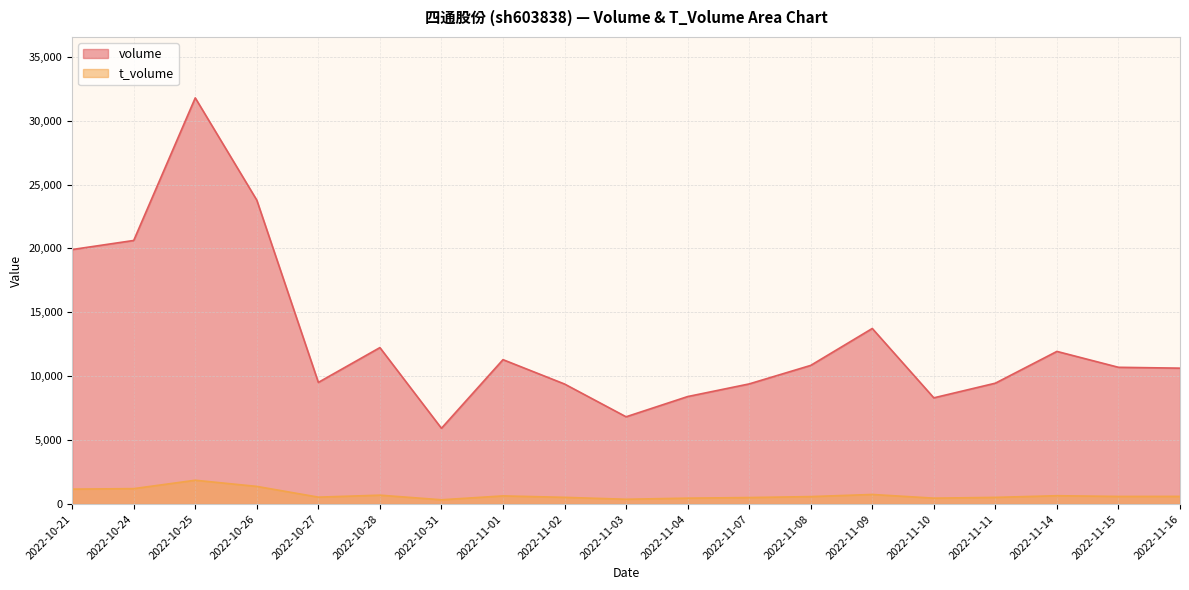

At which label does volume reach its peak?

2022-10-25